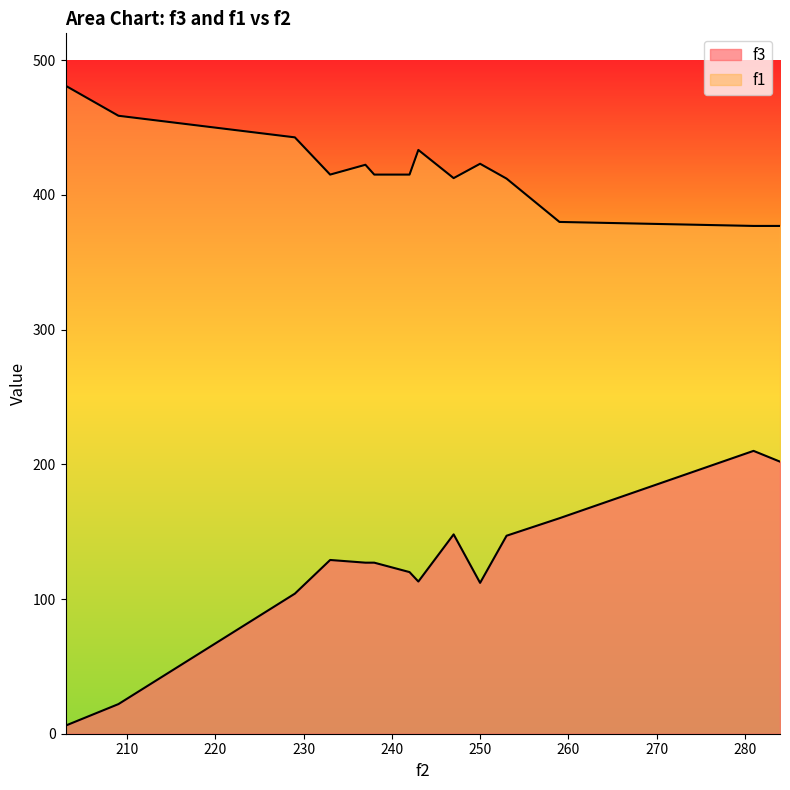

True or false: f3 and f1 intersect in this chart.

False